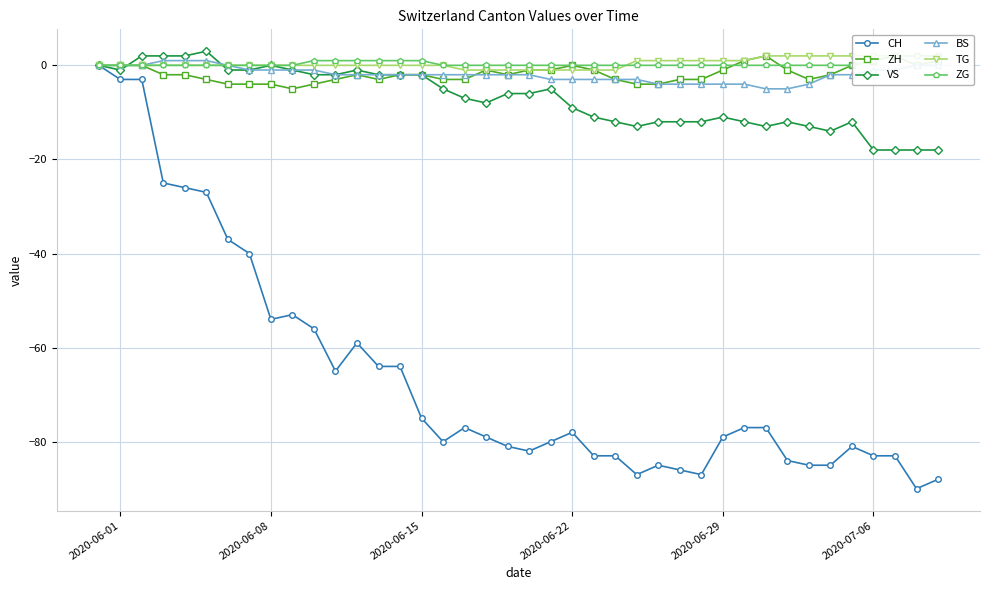

Is this an area chart (filled region under the line)?

No